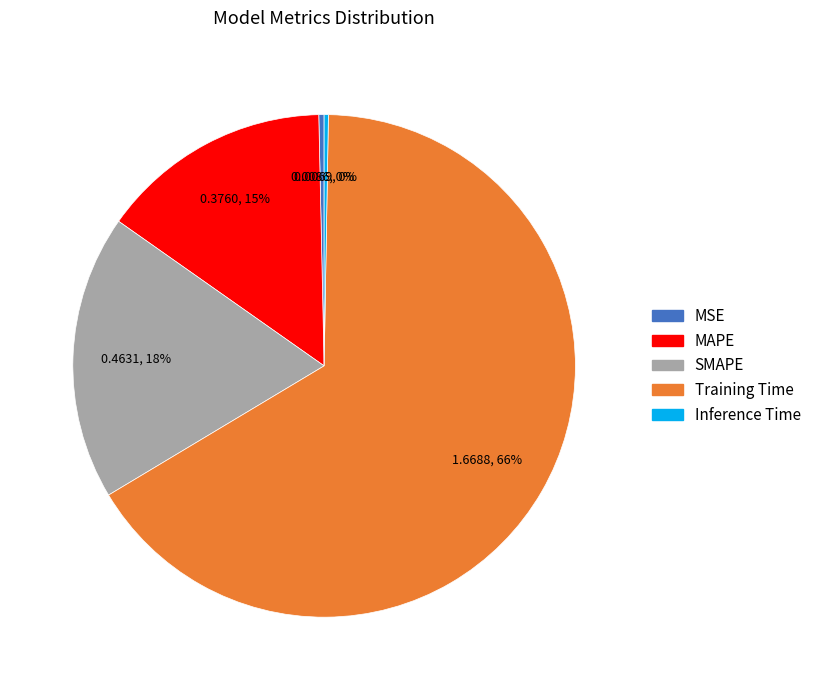

Combined, do Training Time and MAPE account for over 50%?

Yes